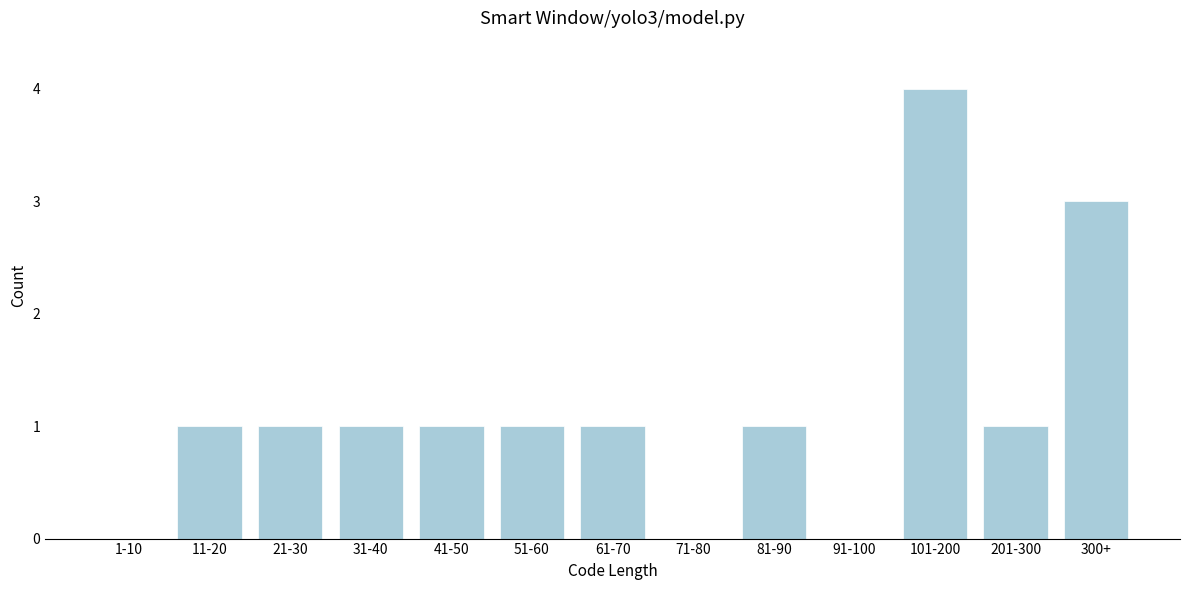

Reading left to right, what are all the values shown in this chart?

1-10=0	11-20=1	21-30=1	31-40=1	41-50=1	51-60=1	61-70=1	71-80=0	81-90=1	91-100=0	101-200=4	201-300=1	300+=3